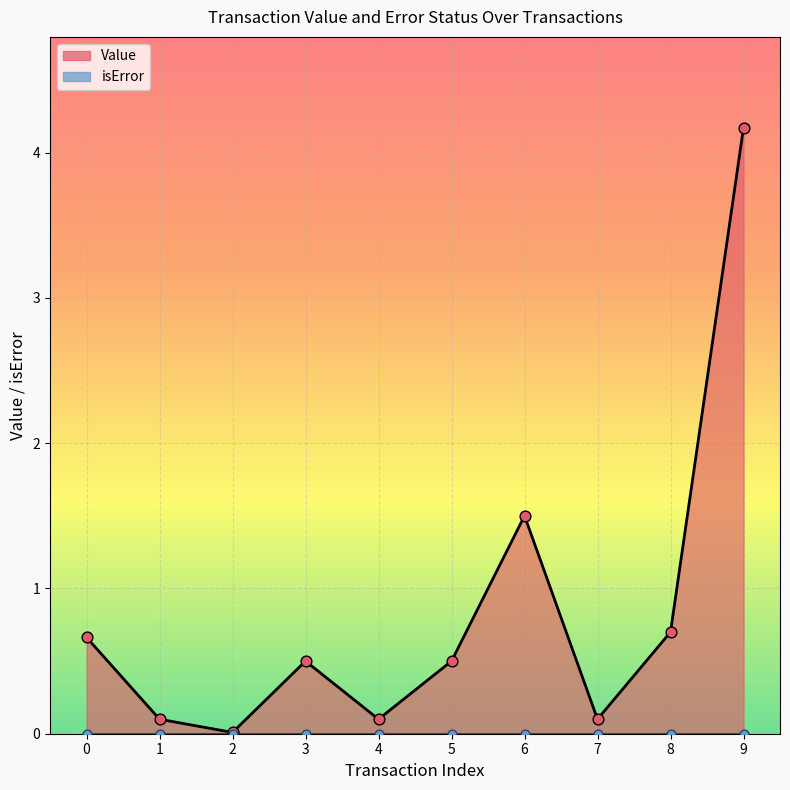

Which series reaches the maximum Y coordinate?

Value markers